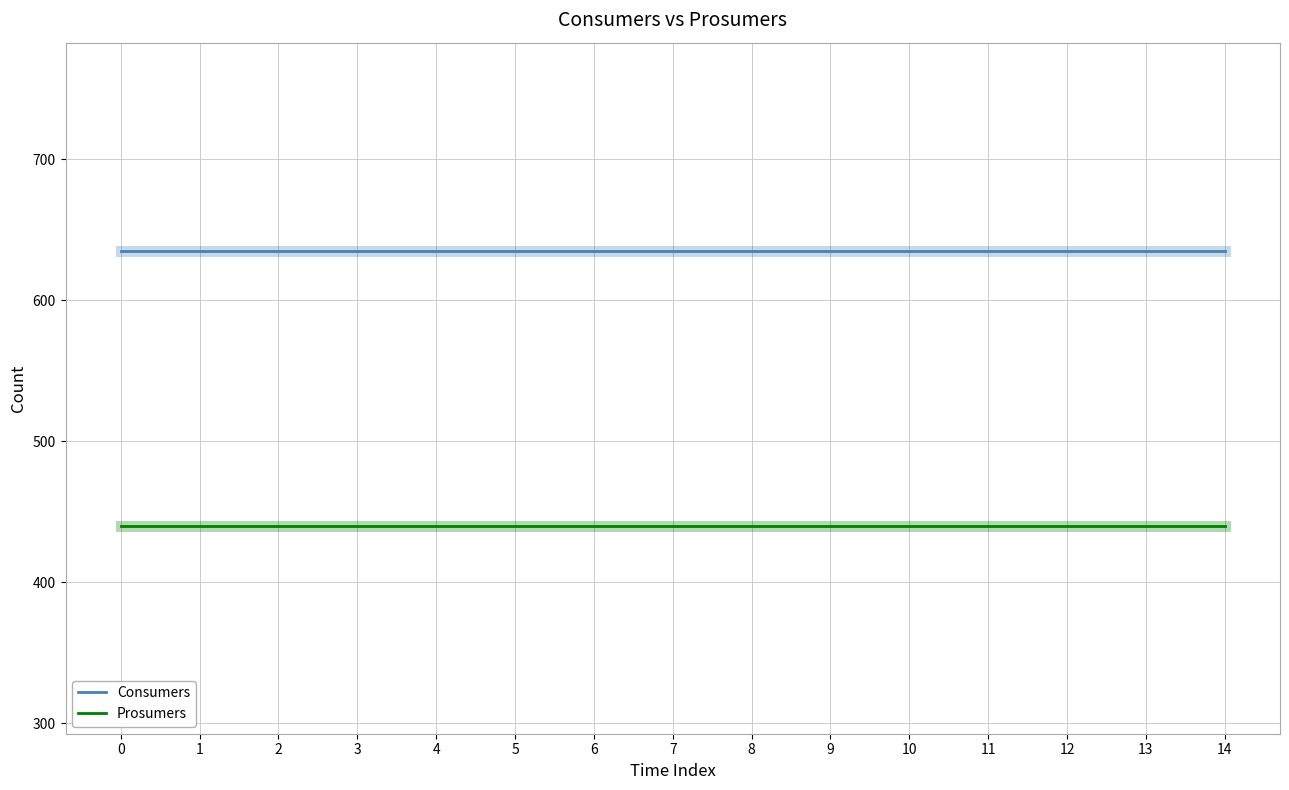

Rank the series by their average value, from highest to lowest.

Consumers, Prosumers